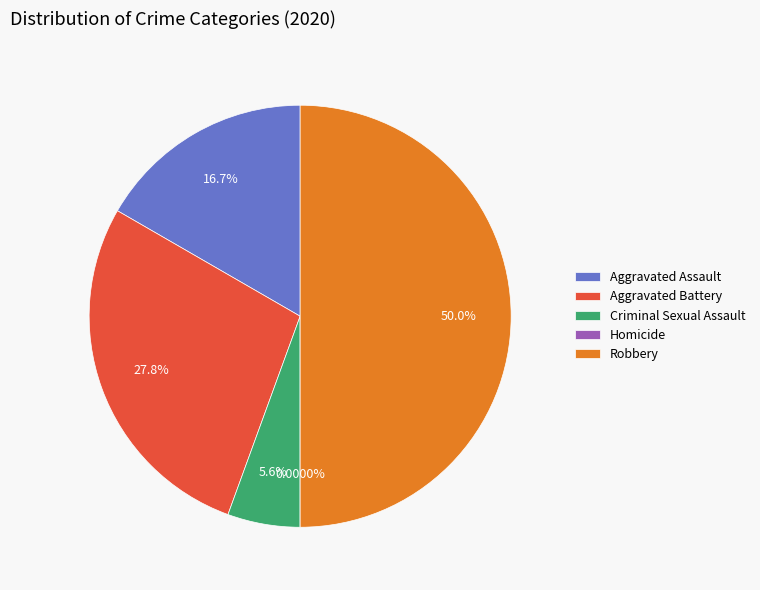

Is there any slice that represents more than half of the pie?

No